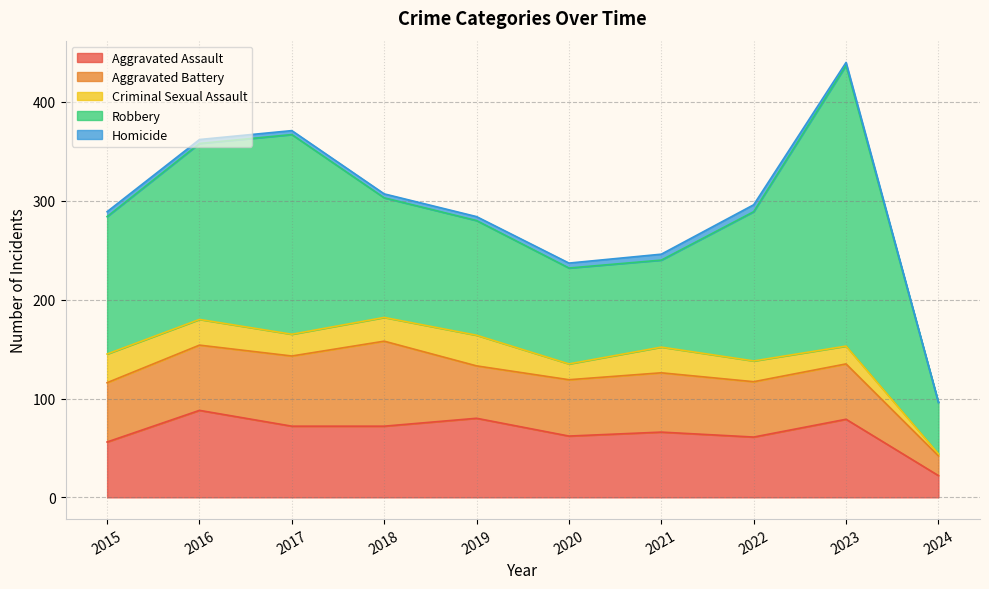

Rank the series at 2017 from highest to lowest value.

Robbery, Aggravated Assault, Aggravated Battery, Criminal Sexual Assault, Homicide